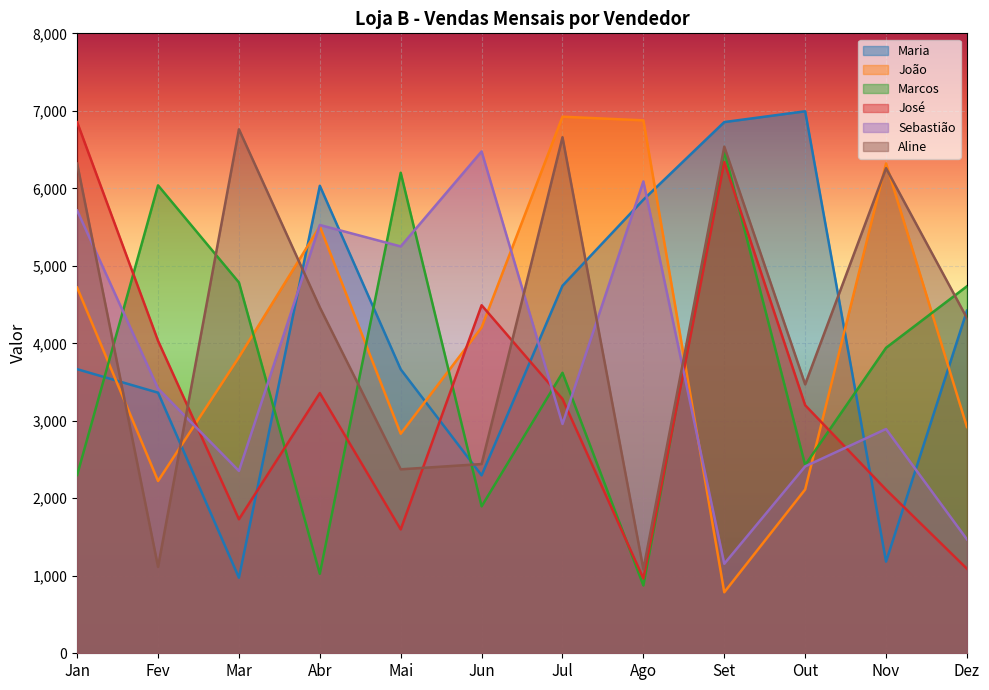

True or false: Sebastião and Maria intersect in this chart.

True